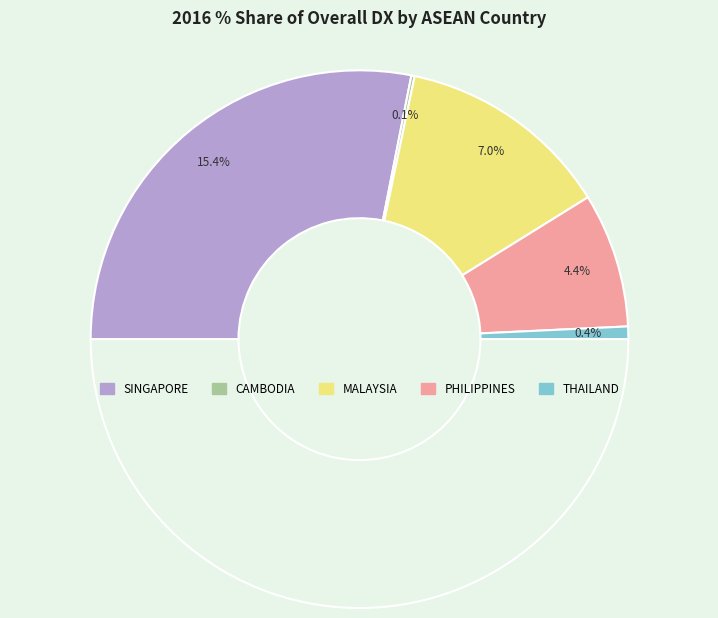

To the nearest percent, what percentage of the pie is THAILAND?

2%